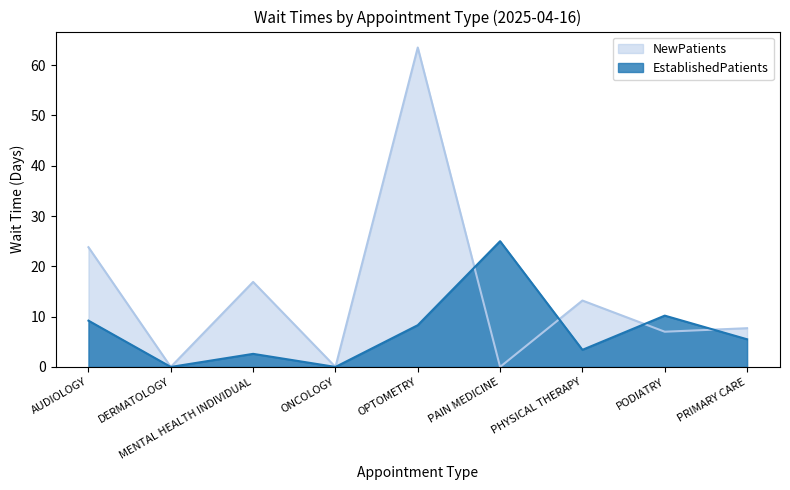

What is the maximum value shown in the chart?

63.5